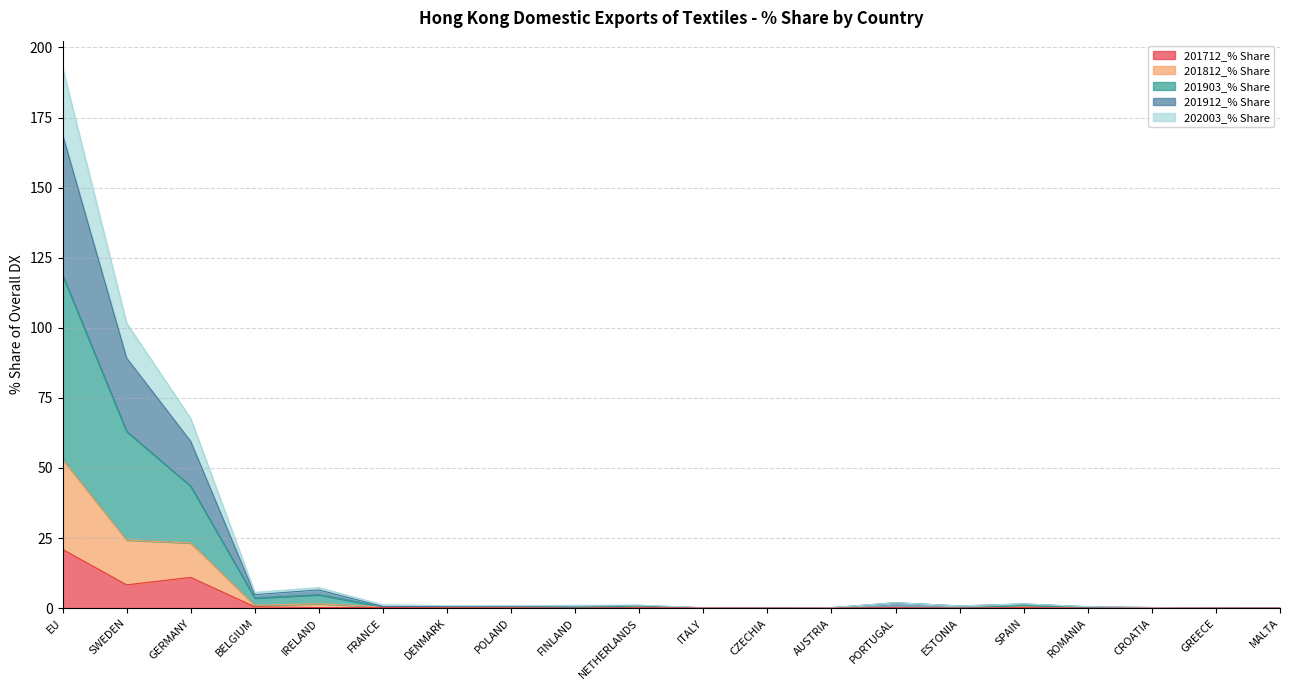

At which category is the sum across all series the highest?

EU